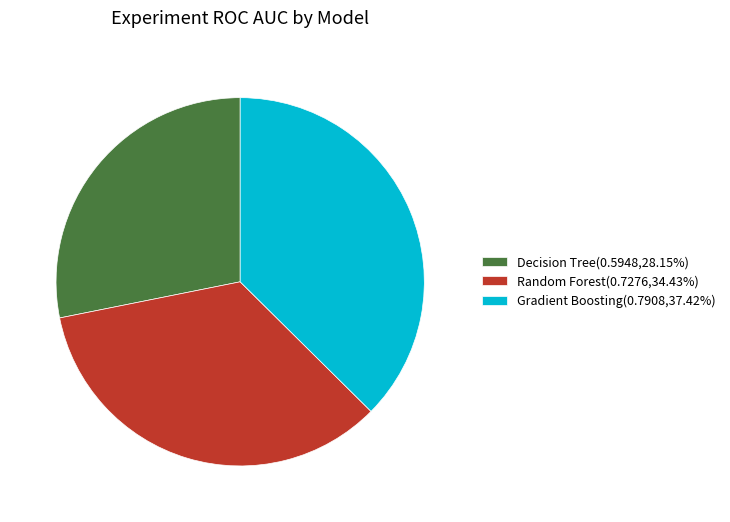

Is the sum of Decision Tree(0.5948,28.15%) and Gradient Boosting(0.7908,37.42%) greater than half?

Yes